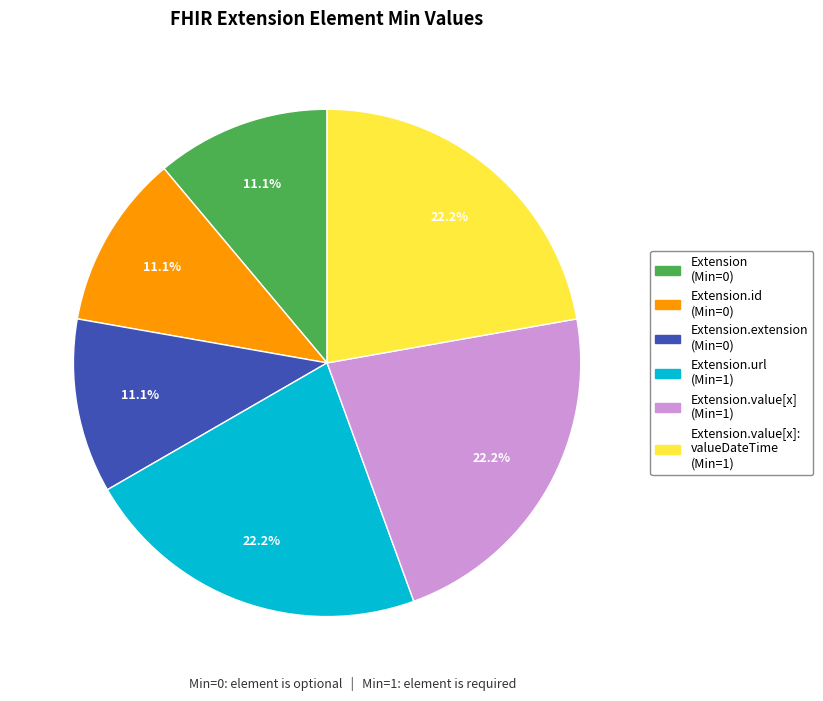

Approximately how many times larger is the value at Extension.extension (Min=0) compared to Extension.value[x] (Min=1)?

0.5